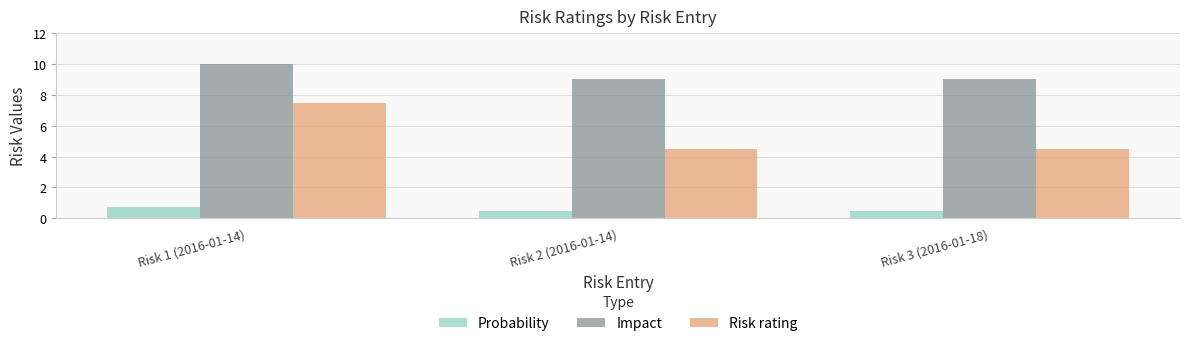

What position from the left is Risk 3 (2016-01-18)?

3